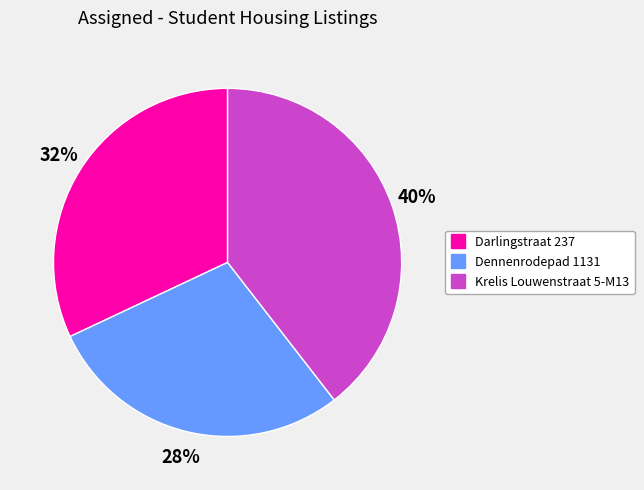

Is it true that Darlingstraat 237 is 32% of the pie?

True